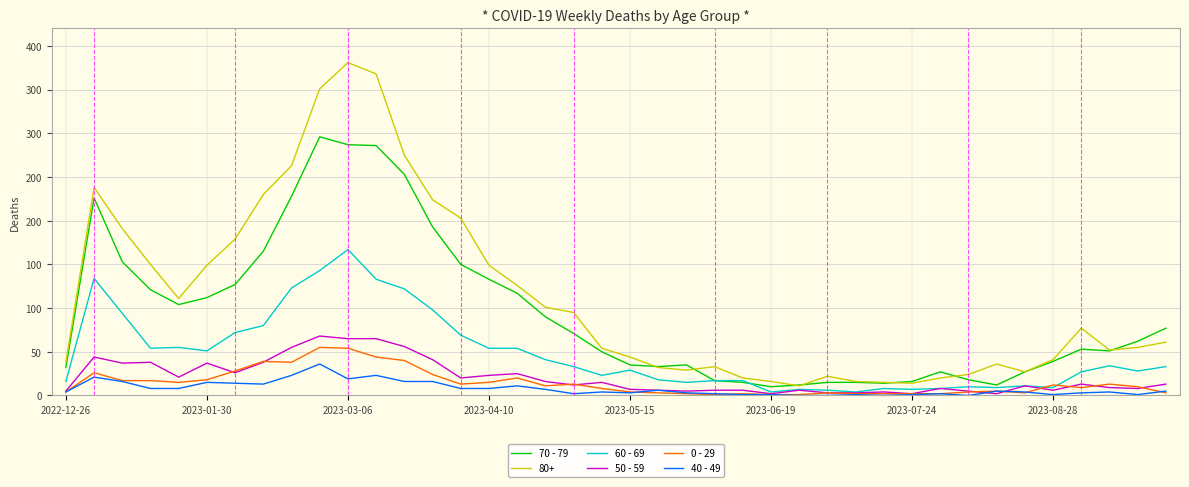

What are all the series names shown in the legend?

70 - 79, 80+, 60 - 69, 50 - 59, 0 - 29, 40 - 49